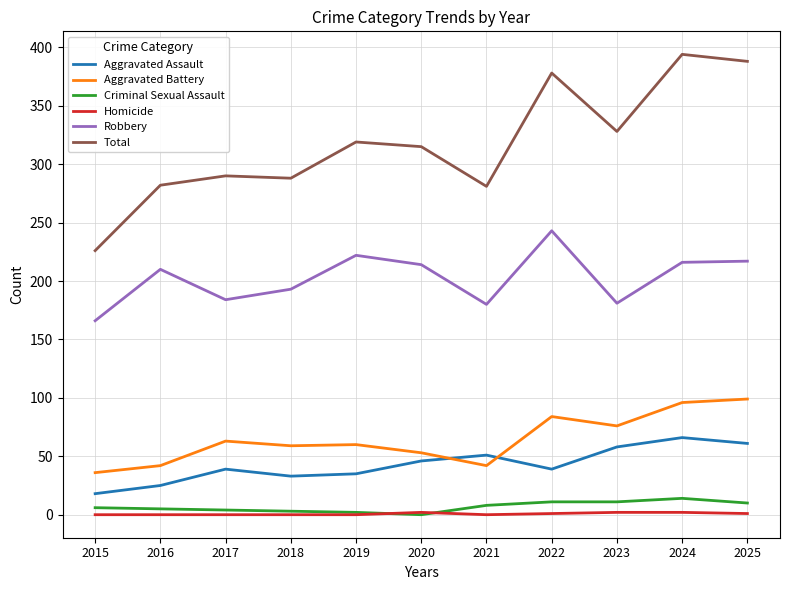

What is the difference between the second highest and second lowest values in the Robbery series?

42